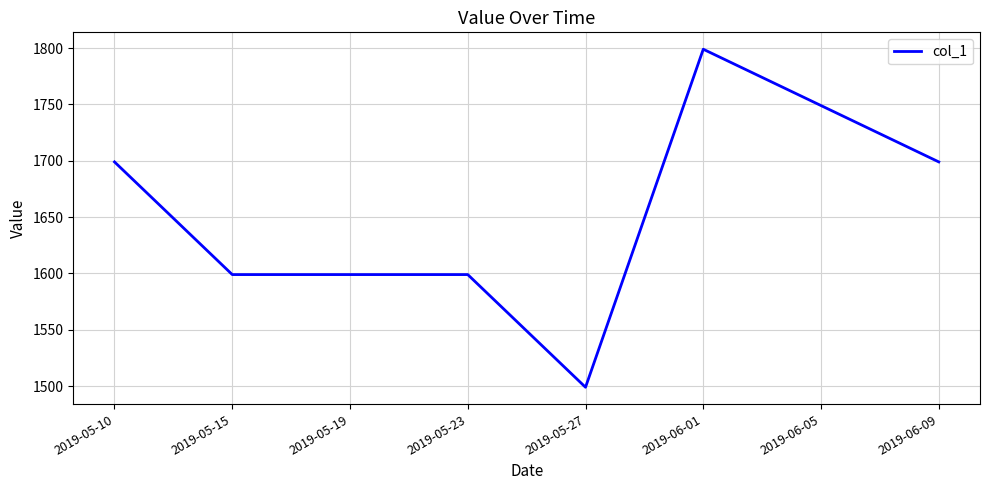

Count the number of data series in this chart.

1